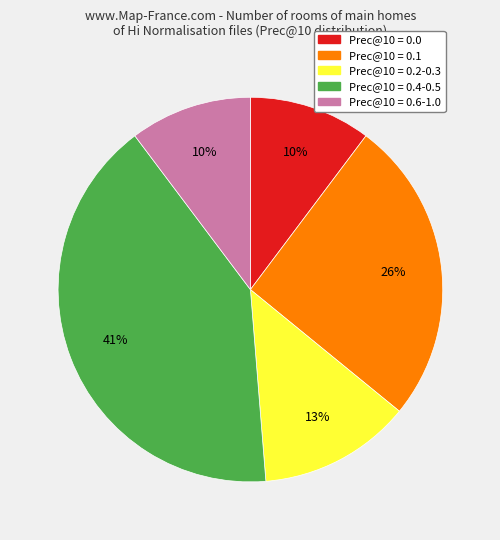

Is it true that Prec@10 = 0.6-1.0 is 10% of the pie?

True